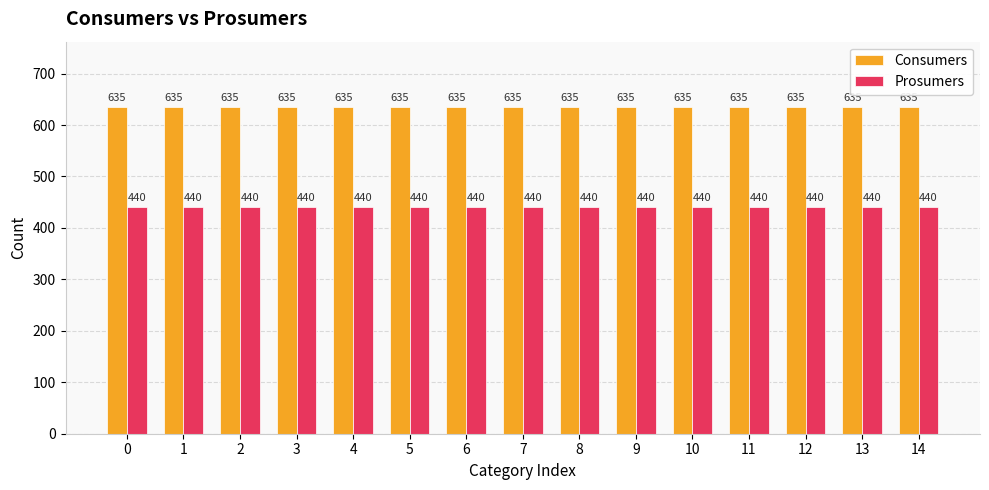

Rank the series by their average value, from lowest to highest.

Prosumers, Consumers